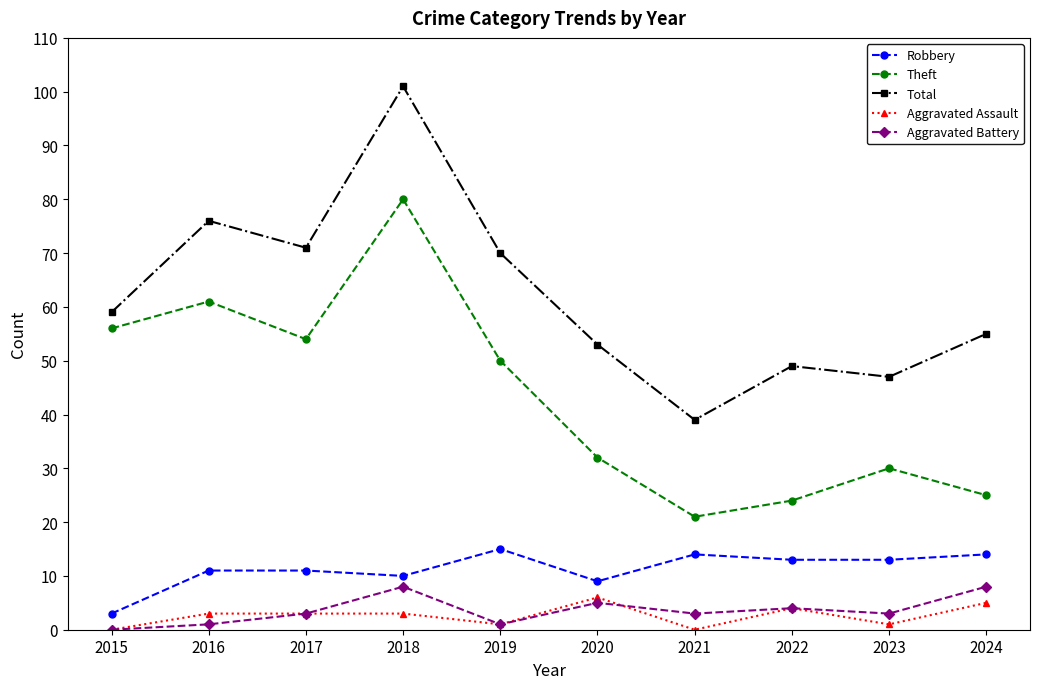

How many data points in Total are less than 59?

5